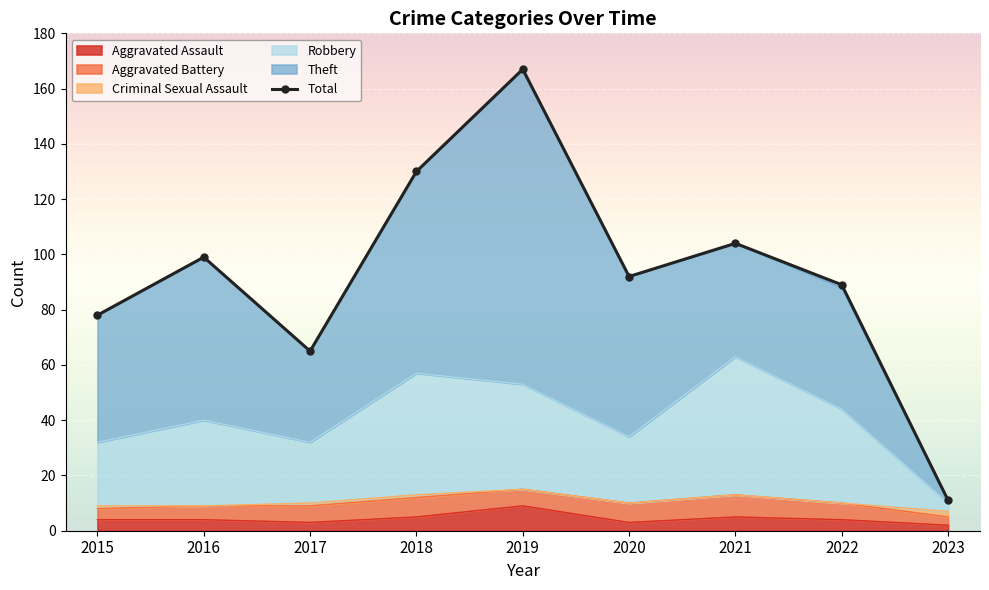

Rank the categories by value from highest to lowest.

2019, 2018, 2021, 2016, 2020, 2022, 2015, 2017, 2023